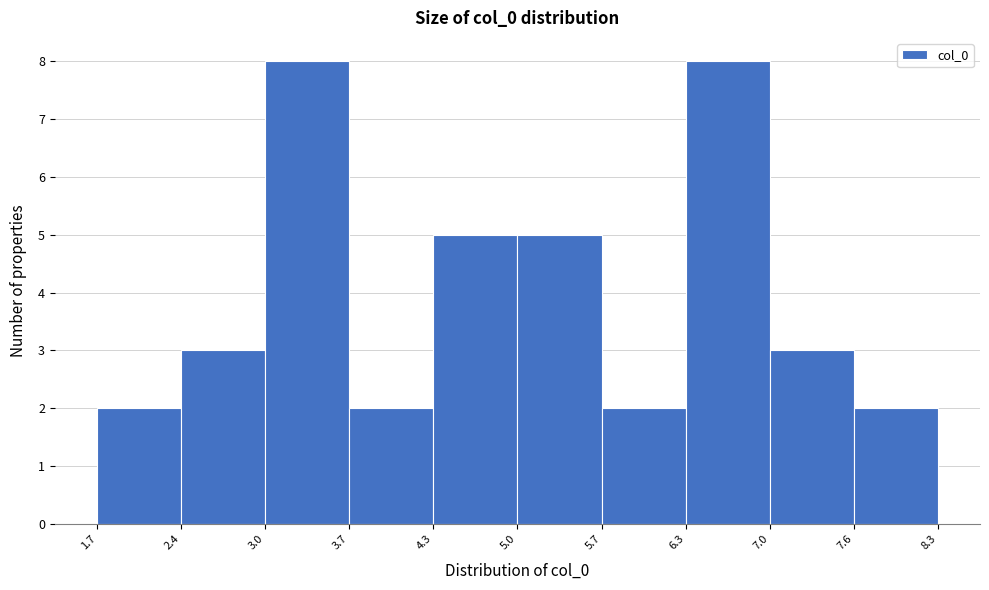

How tall is the bar that spans 3.0 to 3.7 on the x-axis? The values are not printed on the chart, so give them approximately, as read against the axis.

8